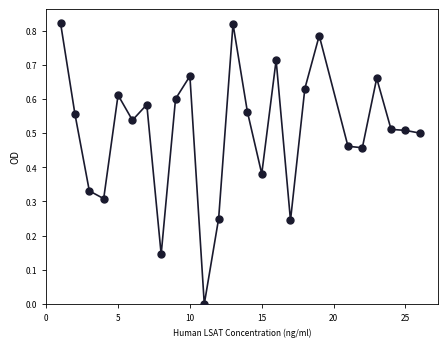

What is the range of X values (max minus min)?

25.0